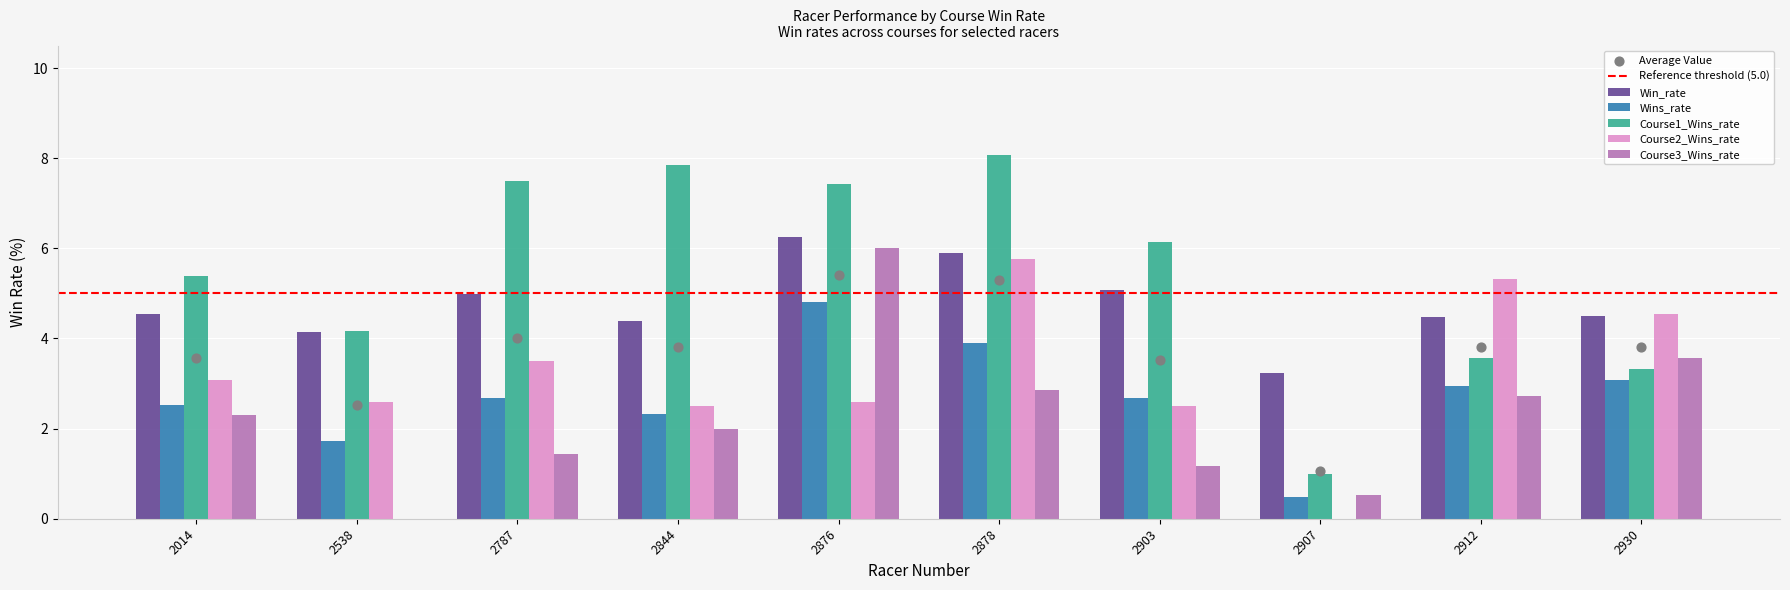

Is the value of Win_rate at 2538 greater than the value of Course1_Wins_rate at 2538?

No